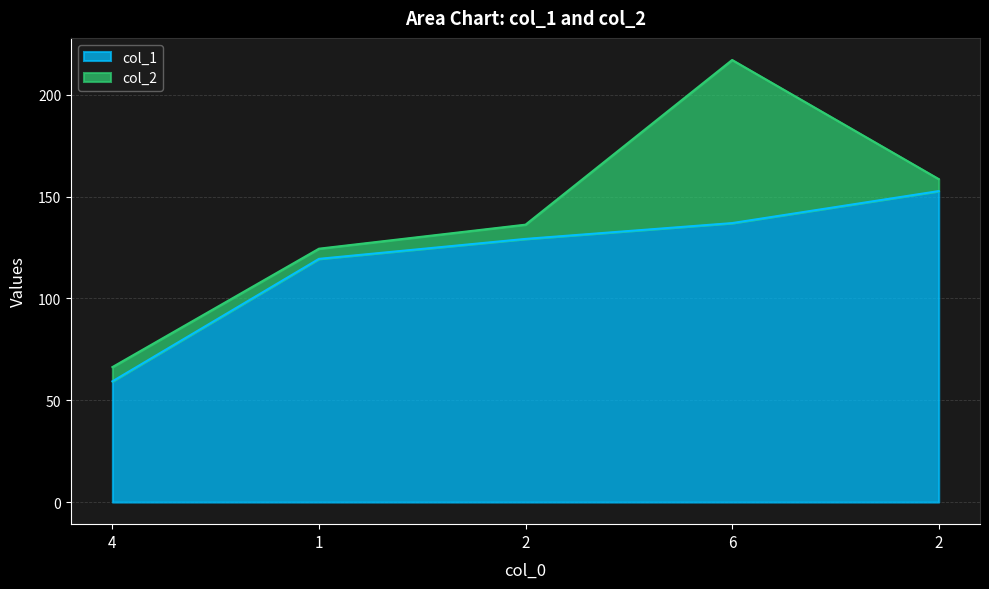

True or false: col_1 and col_2 intersect in this chart.

False